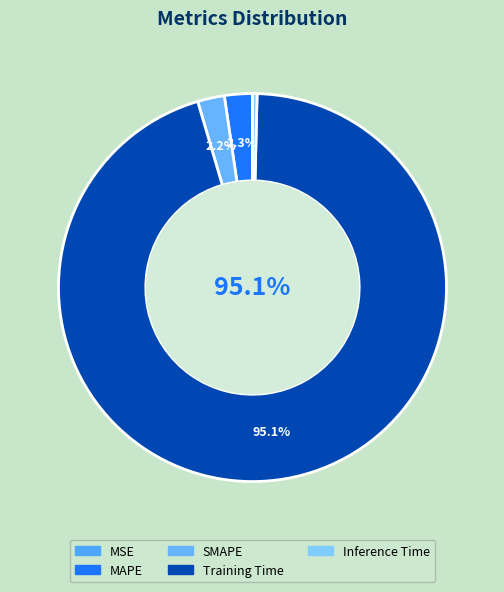

To the nearest percent, what is the difference between the largest and smallest slice percentages?

95%